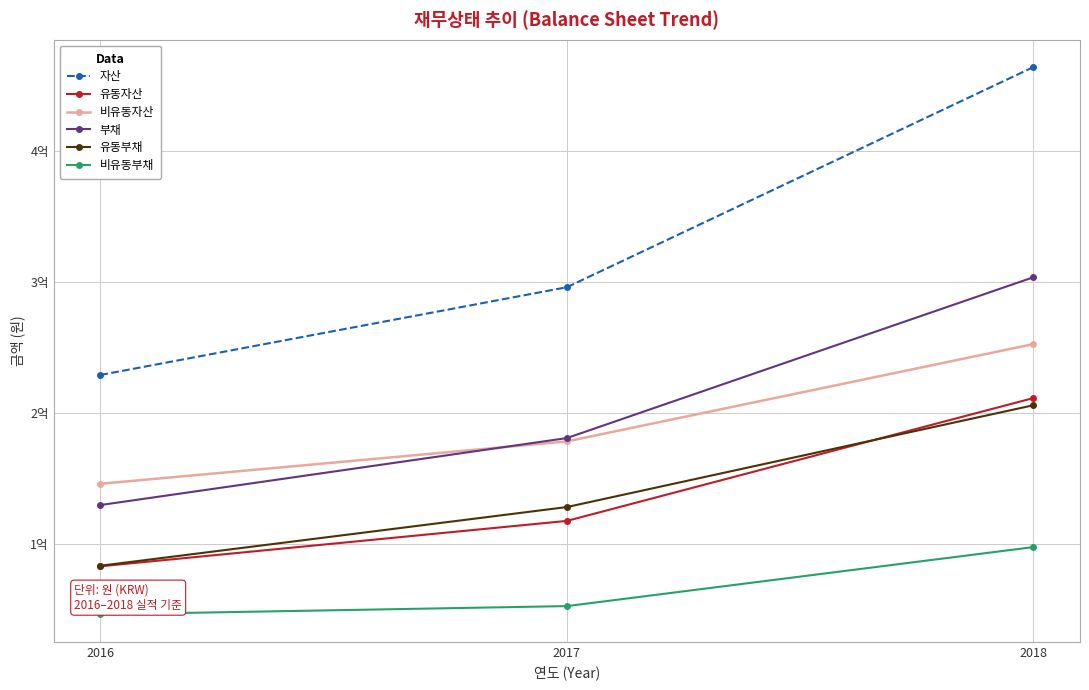

What is the total value across all series at 2018?

1536717128